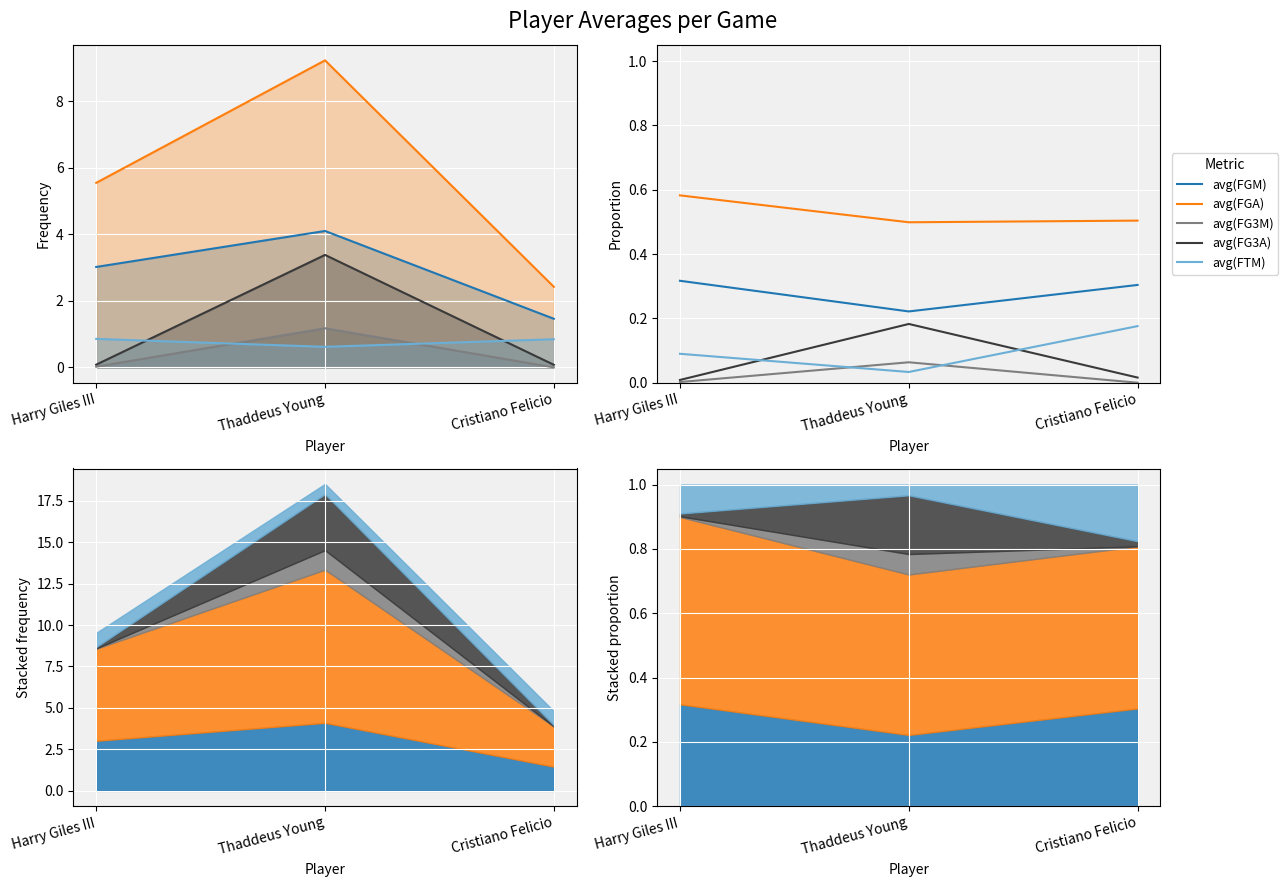

Reading right to left, list all the values displayed in this chart.

avg(FGM): 0.3	0.2	0.3
avg(FGA): 0.5	0.5	0.6
avg(FG3M): 0.0	0.1	0.0
avg(FG3A): 0.0	0.2	0.0
avg(FTM): 0.2	0.0	0.1